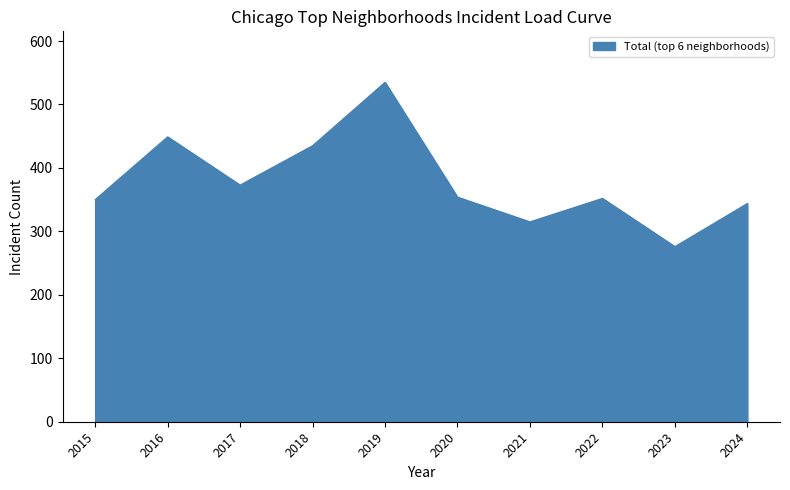

Does the chart have visible grid lines?

No